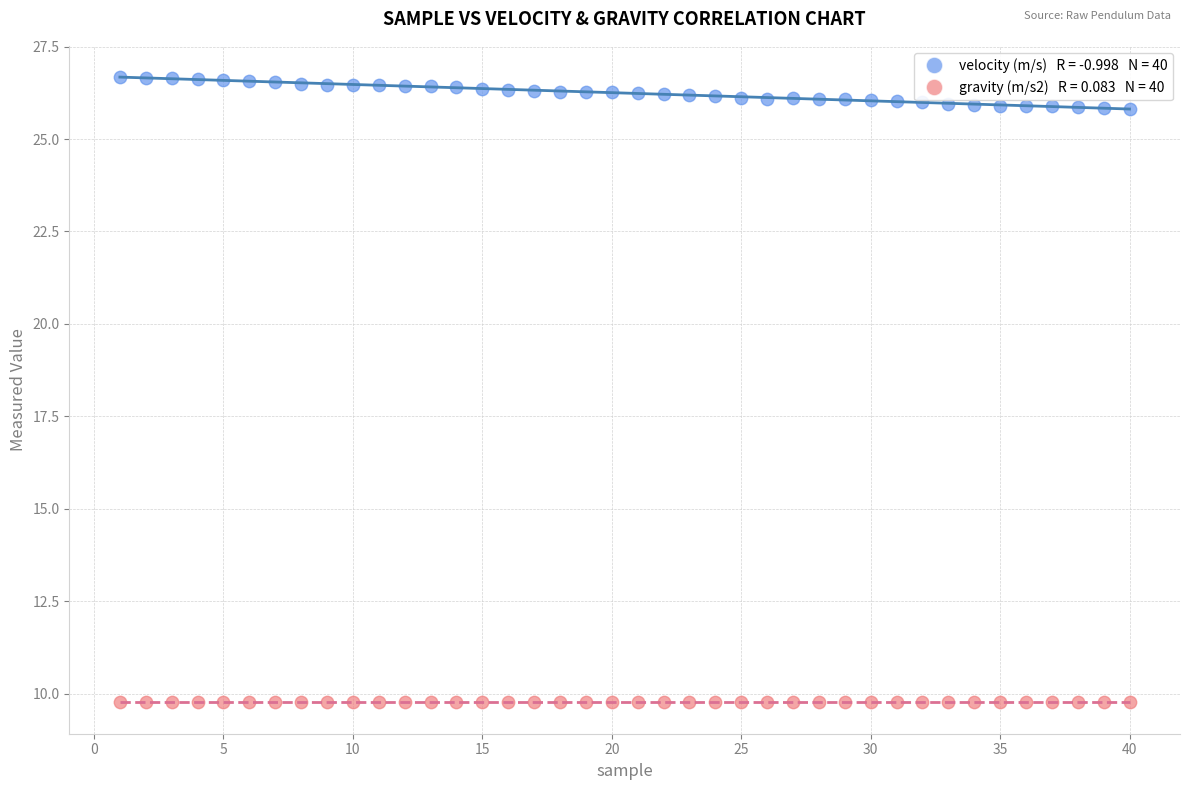

Across all data points, what is the range of Y values (max minus min)?

16.9